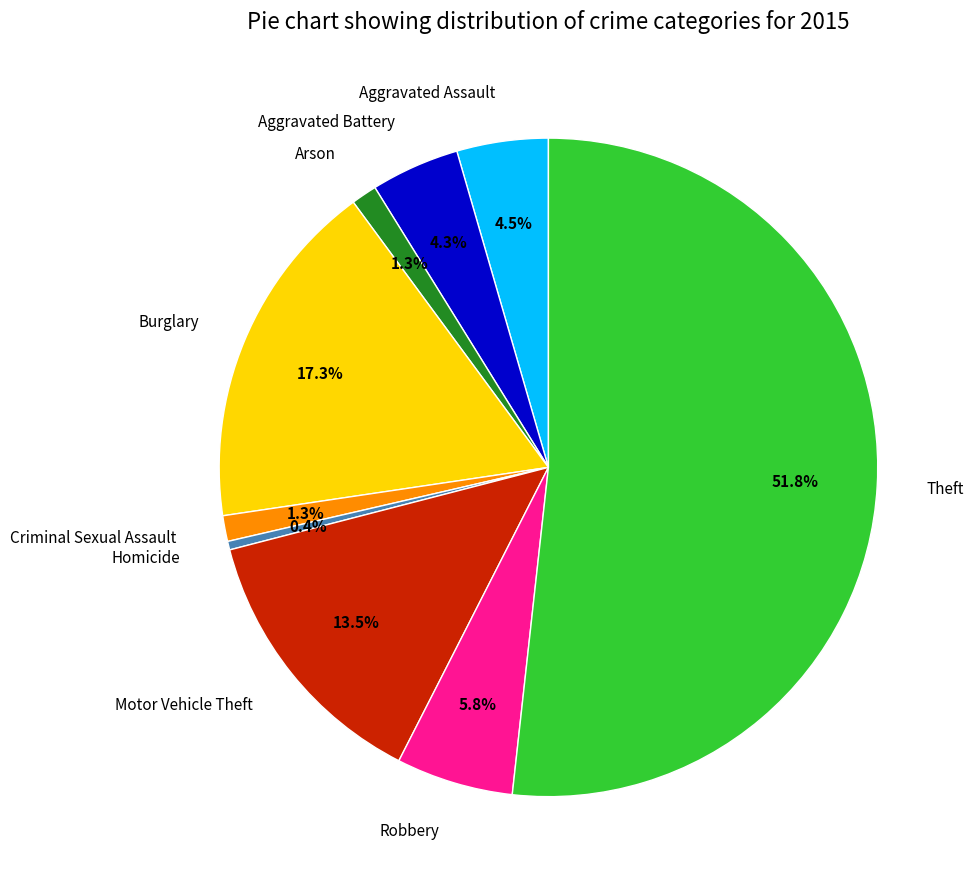

To the nearest percent, what percentage of the pie is Burglary?

17%